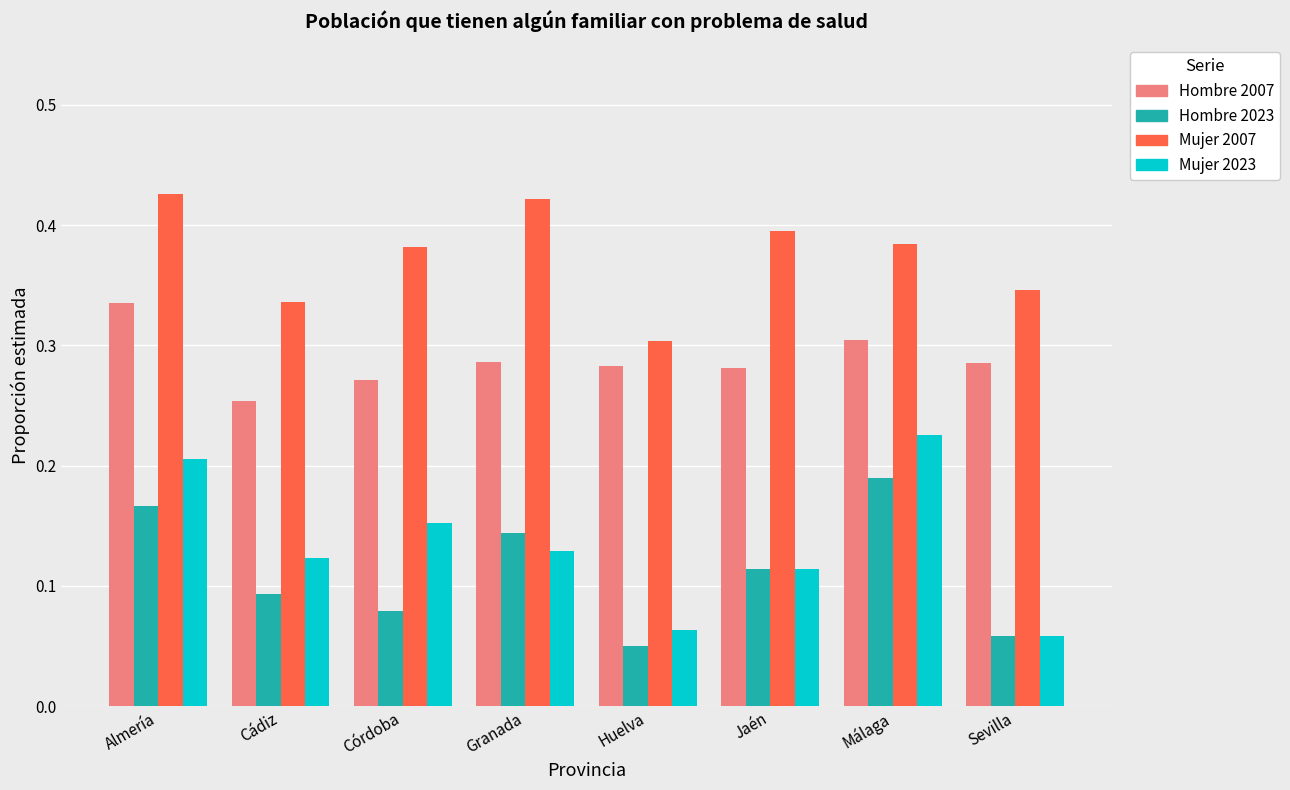

How many categories are shown in the chart?

8